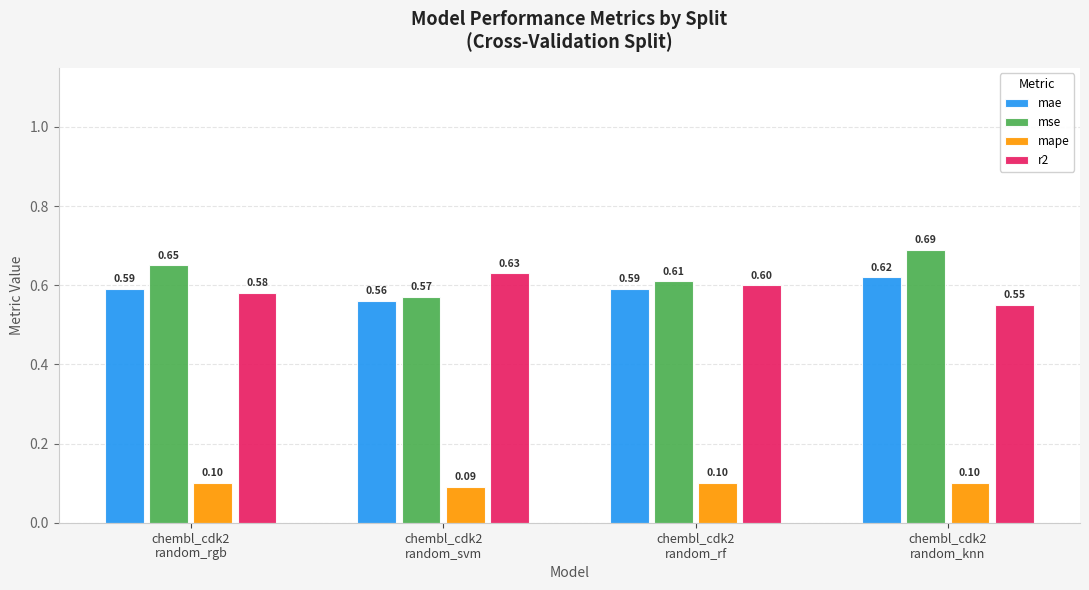

What position from the right is chembl_cdk2
random_rgb?

4